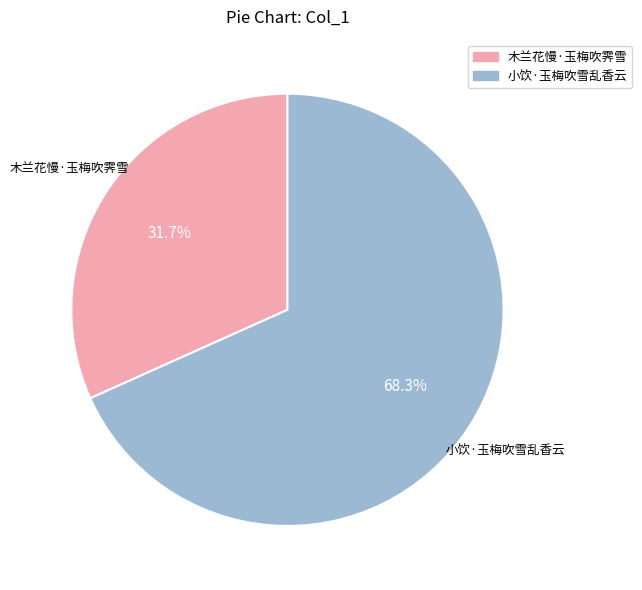

Combined, do 小饮·玉梅吹雪乱香云 and 木兰花慢·玉梅吹霁雪 account for over 50%?

Yes